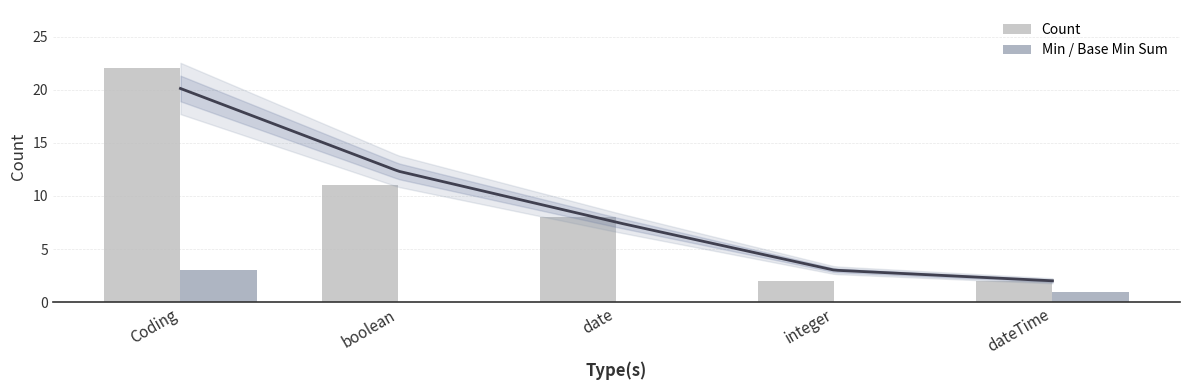

How many data points in Count are above 8?

2